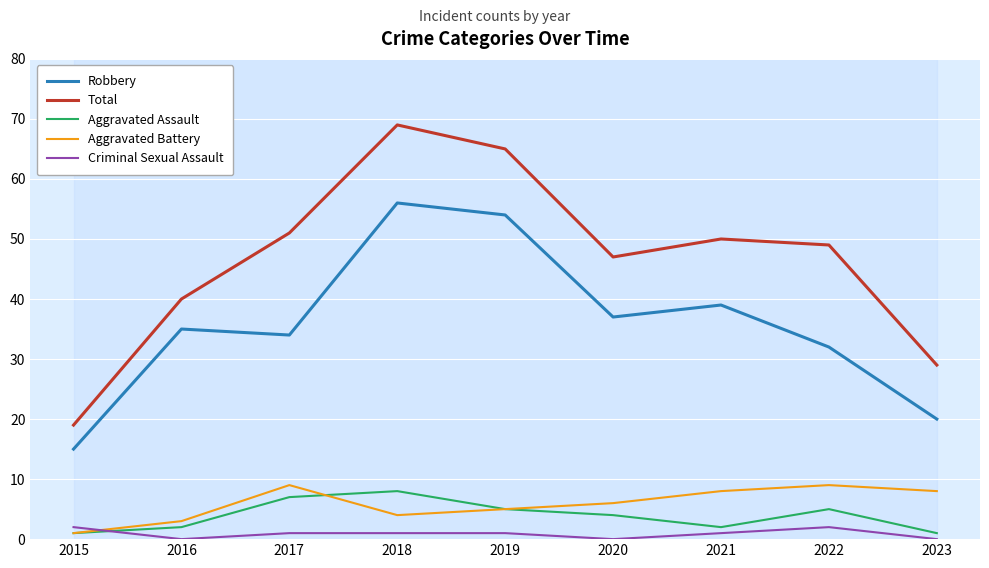

What is the maximum value shown in the chart?

69